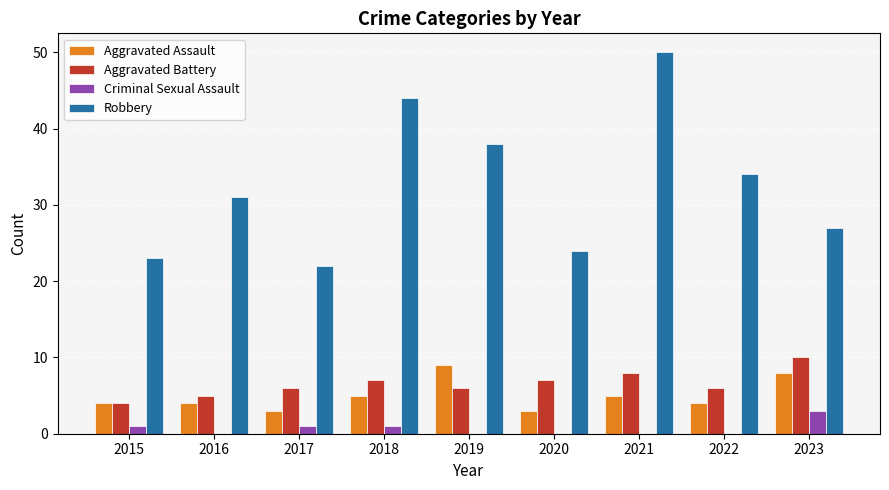

Are the bars grouped side by side (vs. stacked)?

Yes